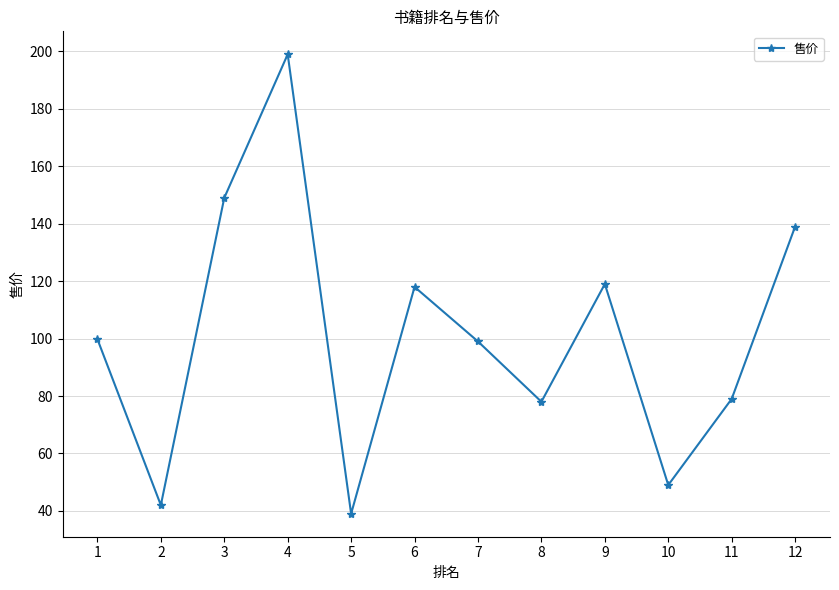

Does the chart have visible grid lines?

Yes